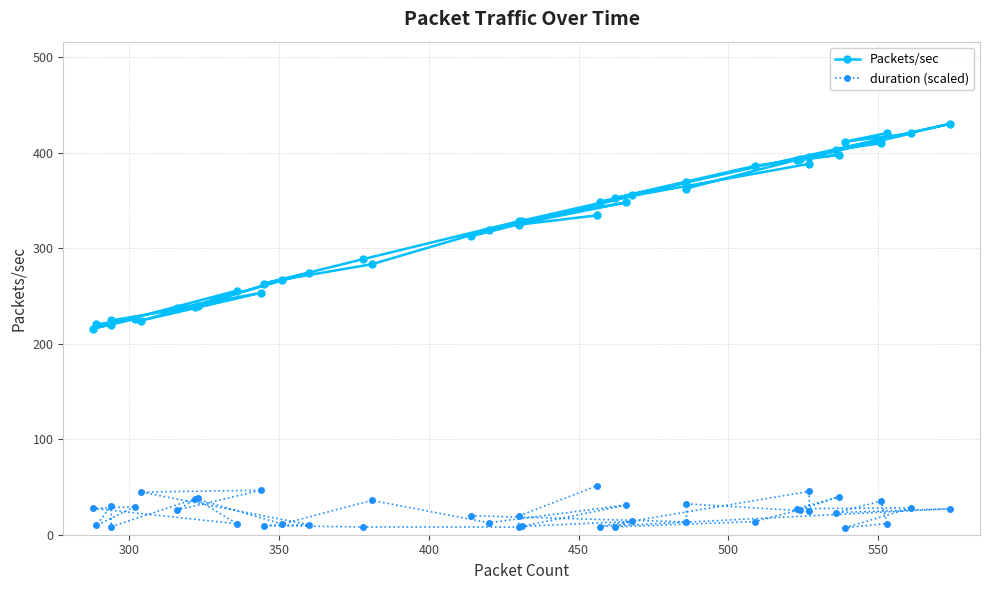

The value of duration (scaled) at 36 is 2.1. True or false?

False